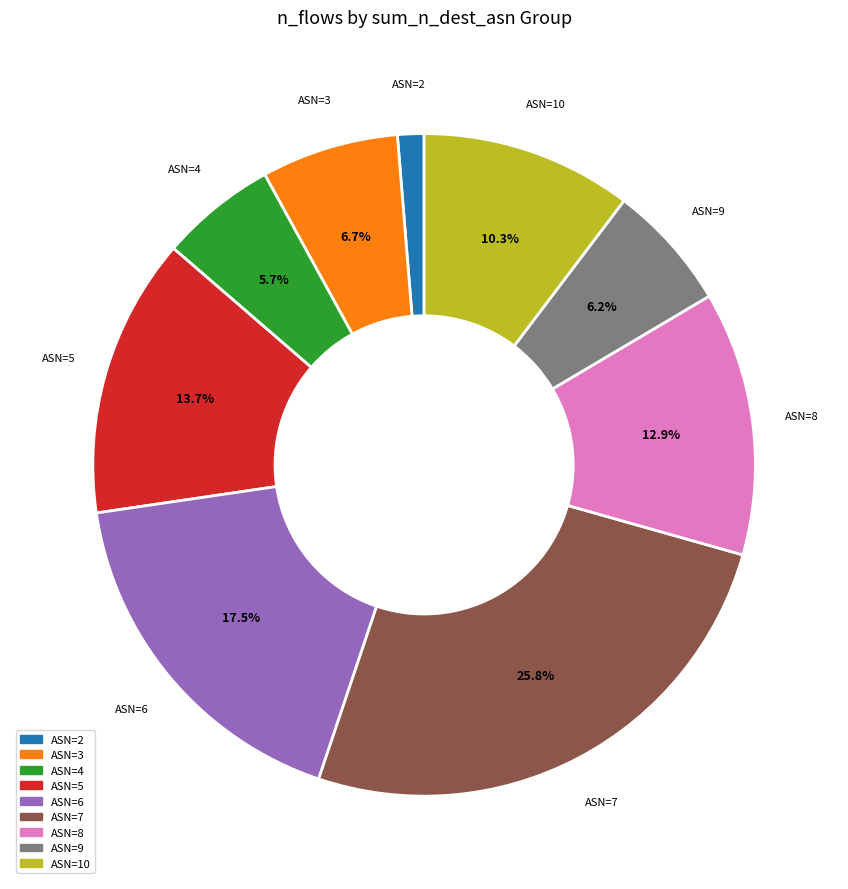

Is there a majority slice in this chart?

No